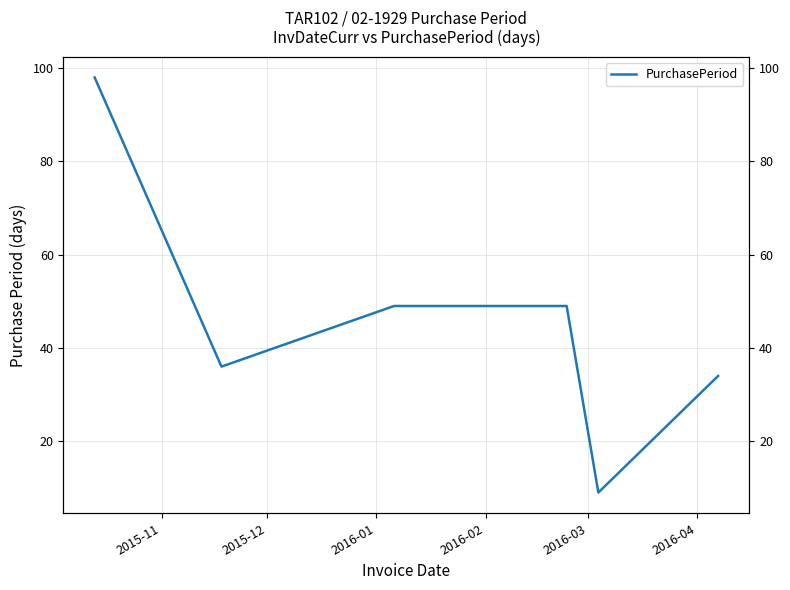

What is the minimum value shown in the chart?

9